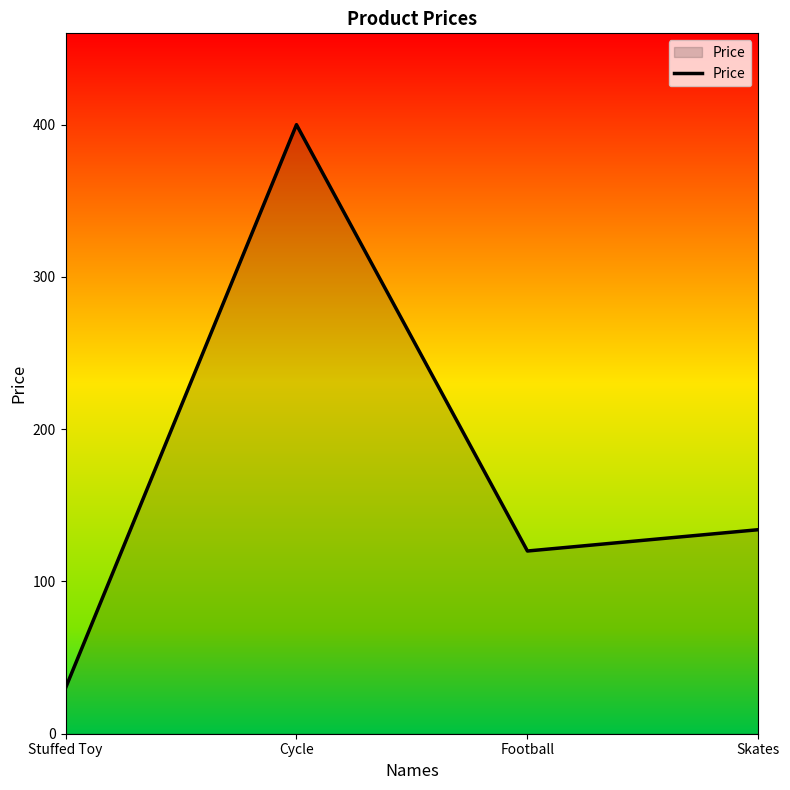

Which has a higher value, Cycle or Stuffed Toy?

Cycle